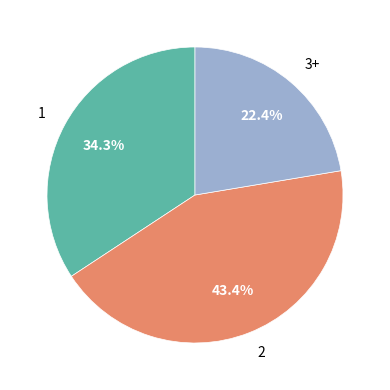

To the nearest percent, what is the difference between the largest and smallest slice percentages?

21%